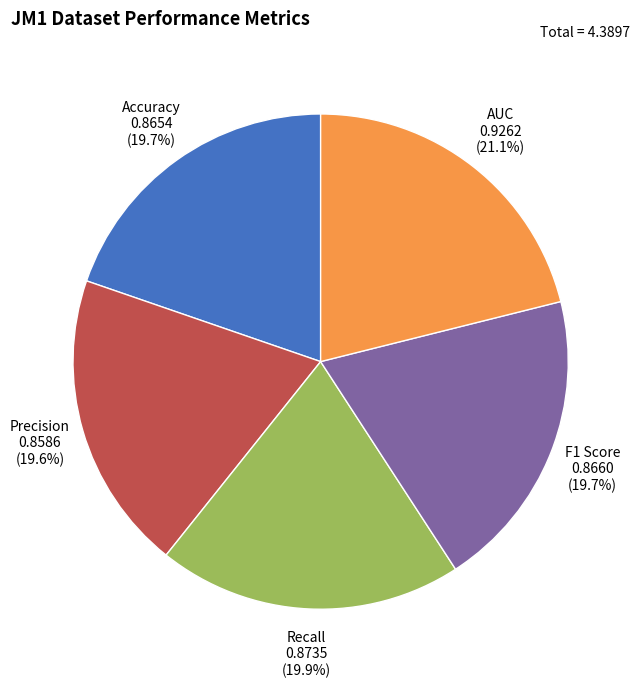

Is Precision the majority of the pie?

No